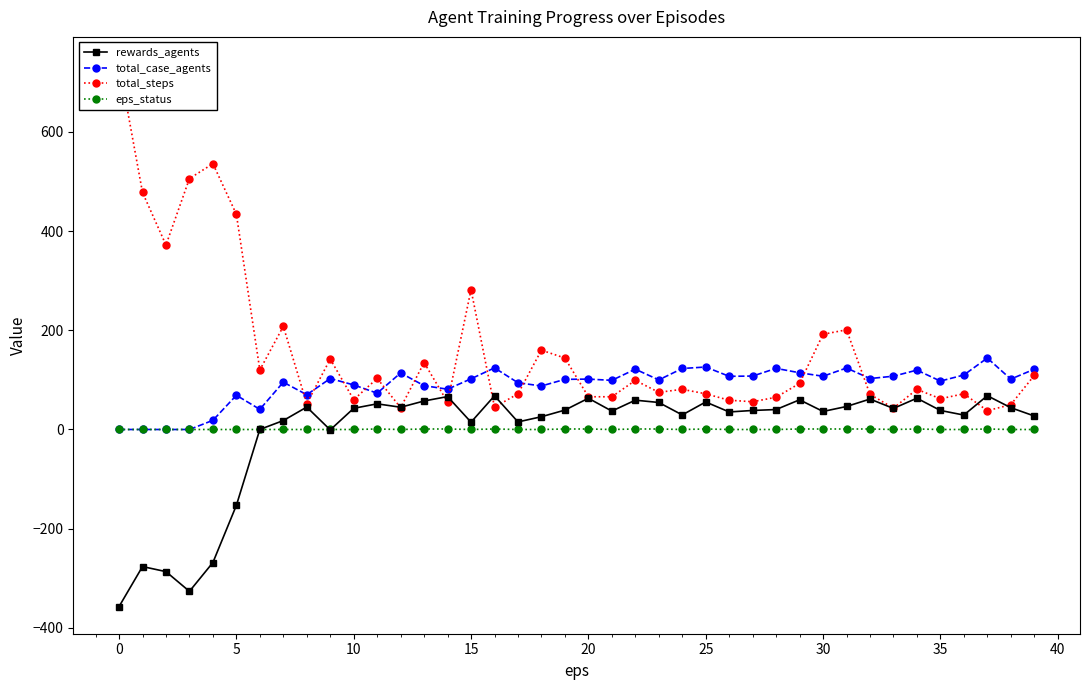

The value of rewards_agents at 33 is 42.5. True or false?

True